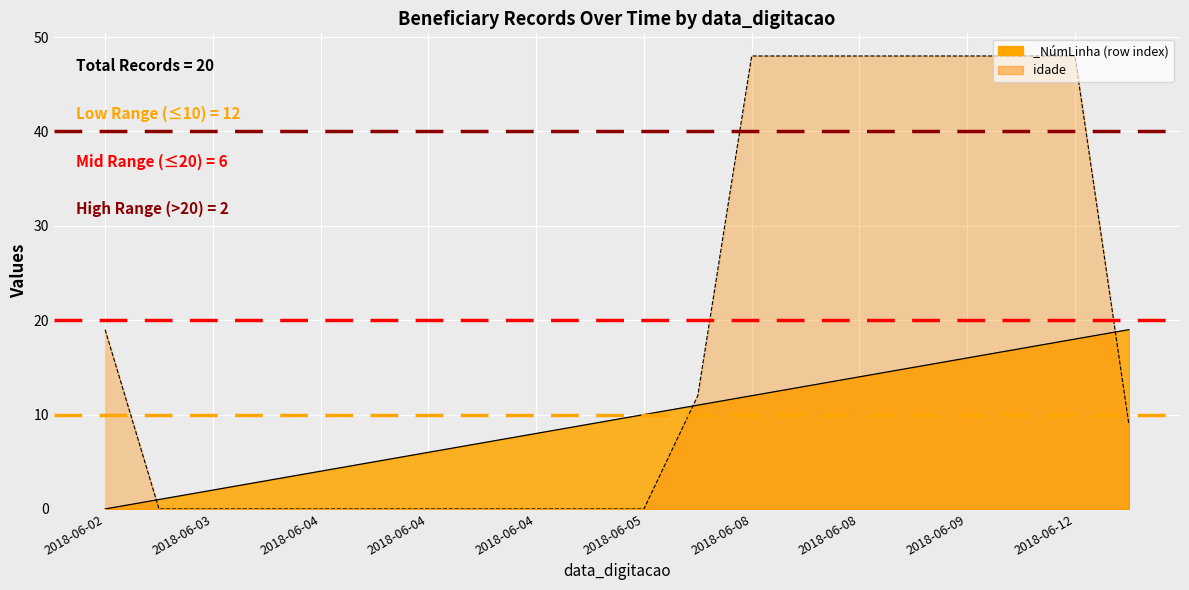

How many lines are shown in the chart?

2